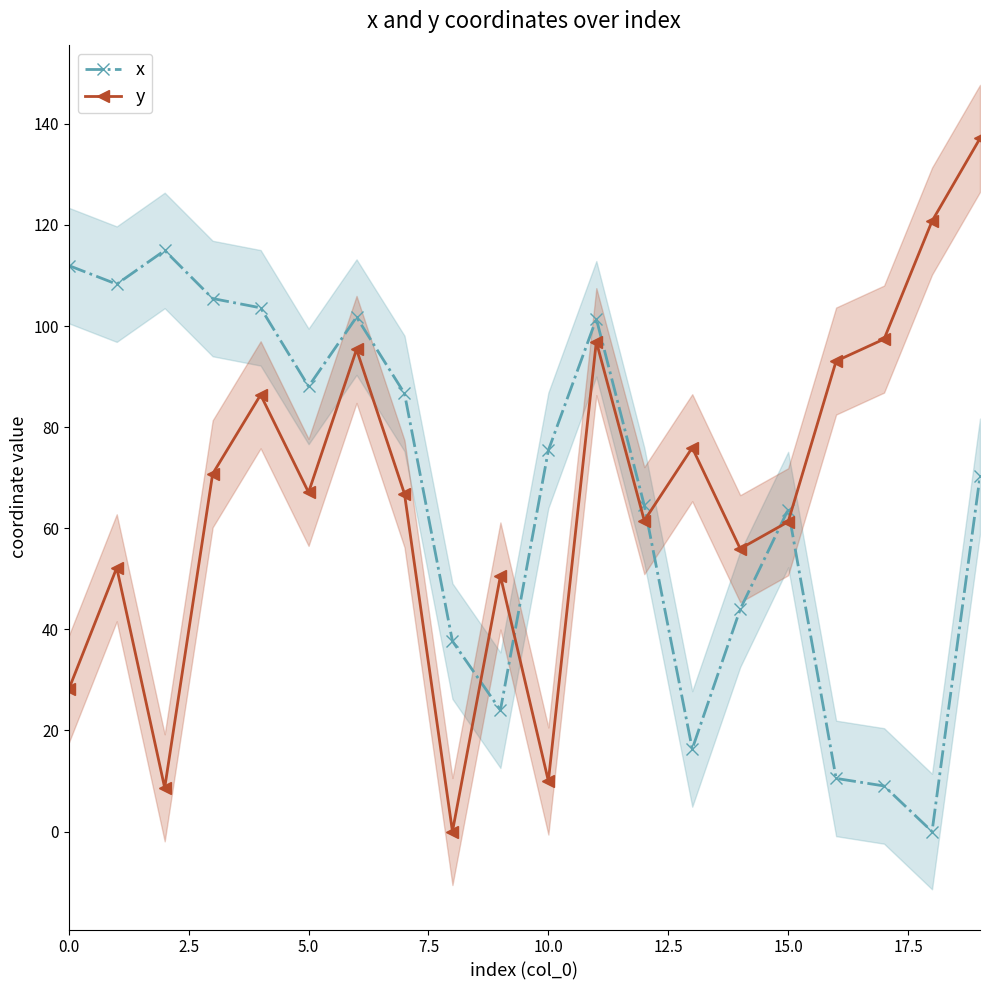

Which series ends up on top after the final intersection of y and x?

y